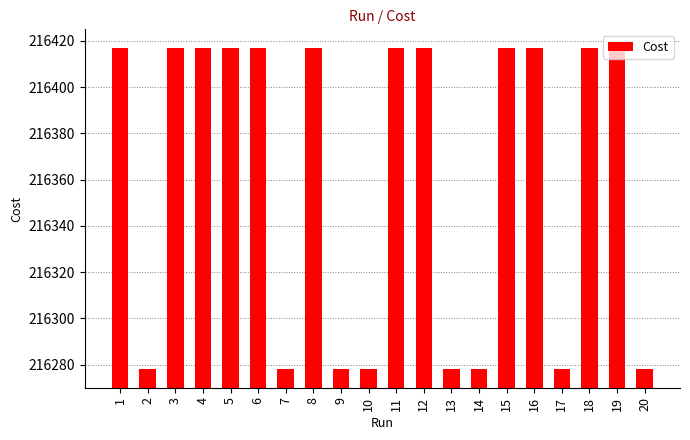

Which has a higher value, 10 or 11?

11